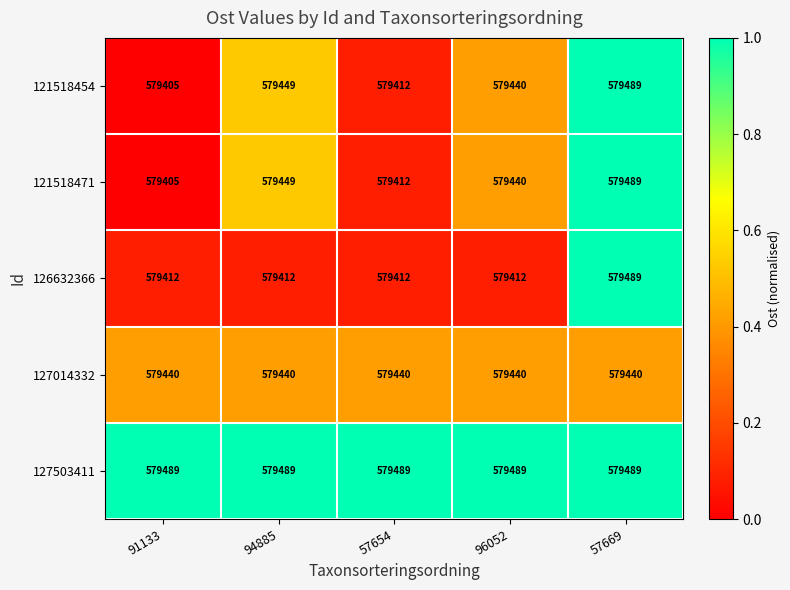

Is it true that 121518471 equals 959406 at 91133?

False